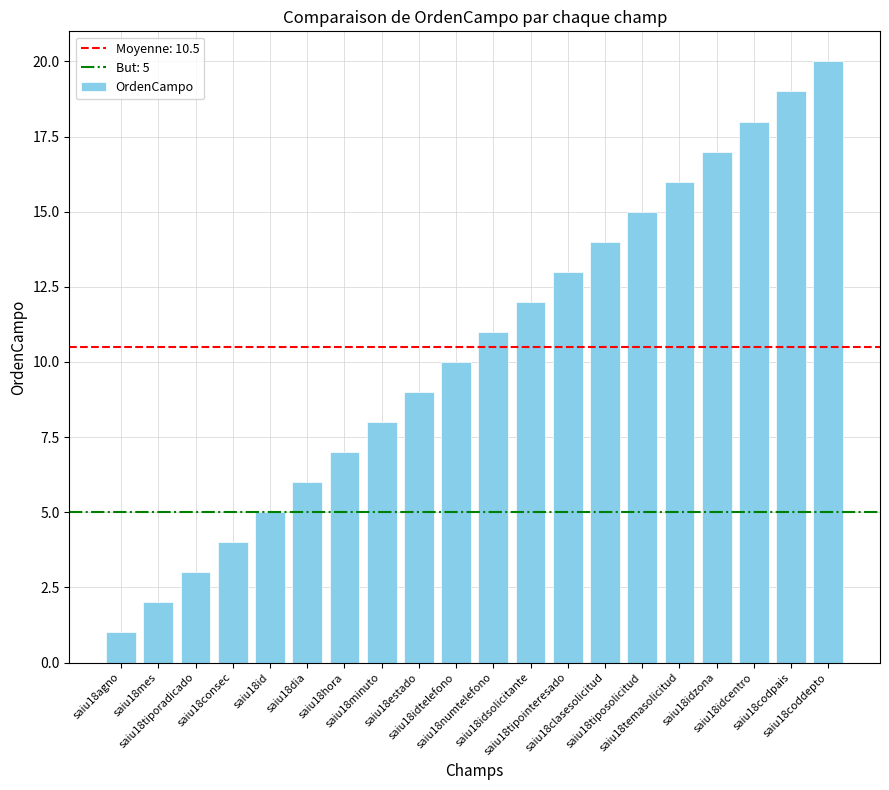

What is the label of the 2nd bar from the left?

saiu18mes